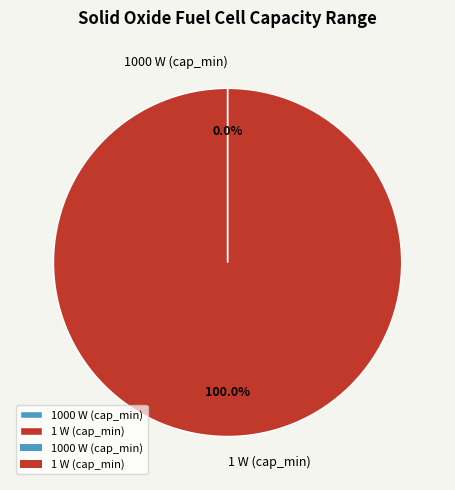

To the nearest percent, what is the difference between the largest and smallest slice percentages?

100%